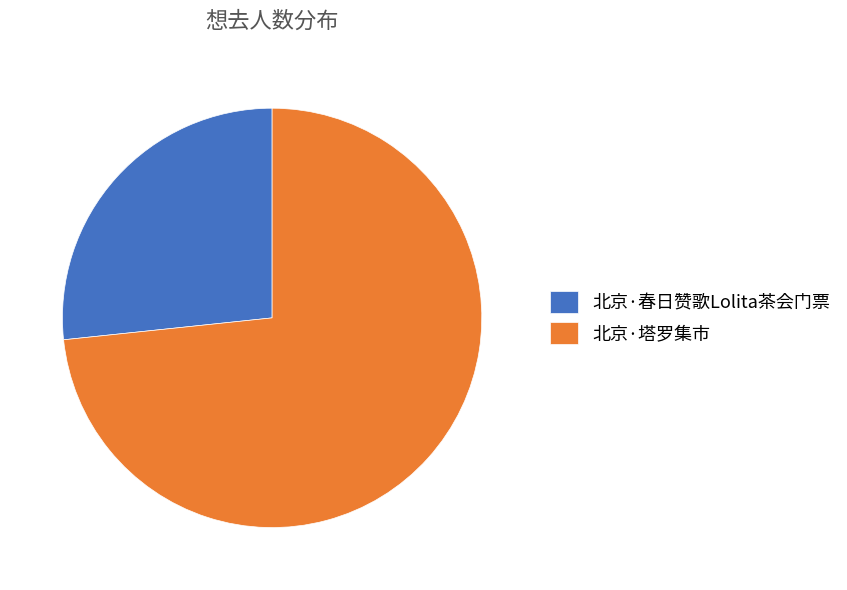

Is there a majority slice in this chart?

Yes